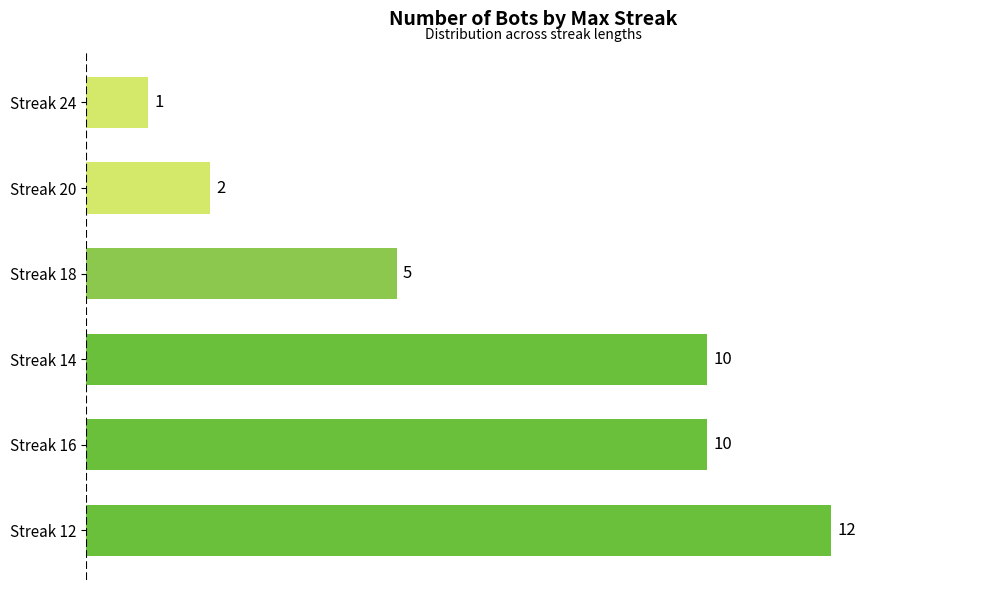

Reading top to bottom, list all the values displayed in this chart.

1	2	5	10	10	12